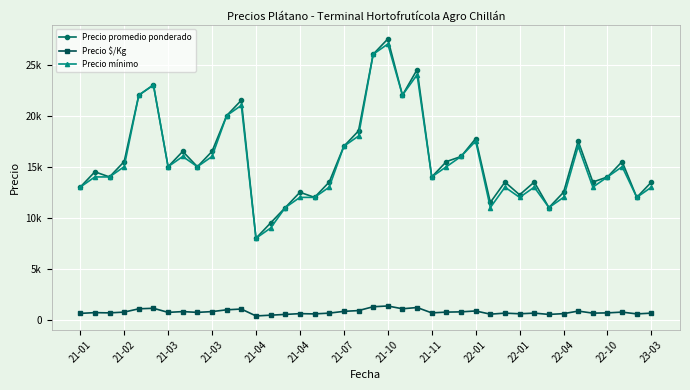

Does the chart have visible grid lines?

Yes